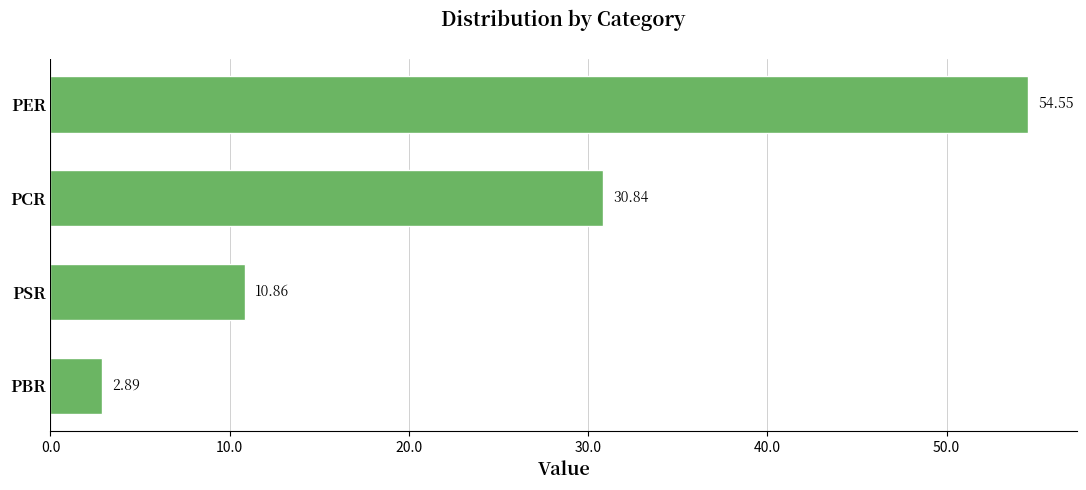

What is the sum of all values?

99.1